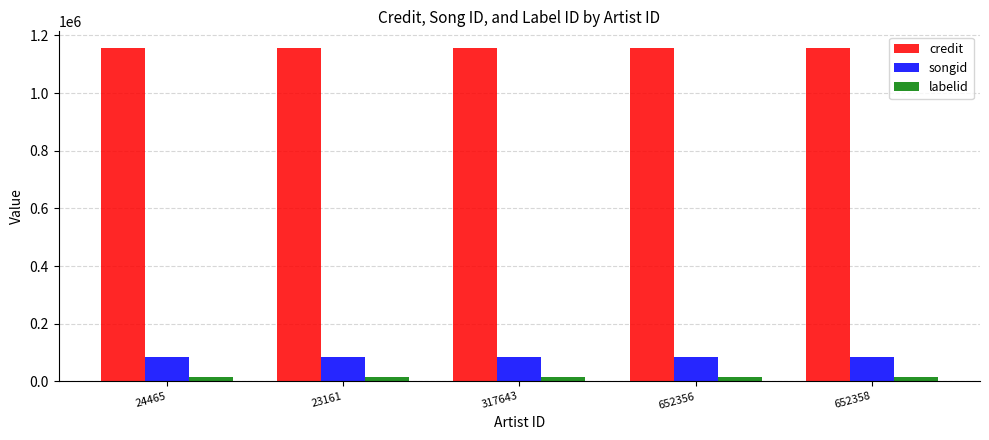

List the series in order of their peak value, lowest first.

labelid, songid, credit